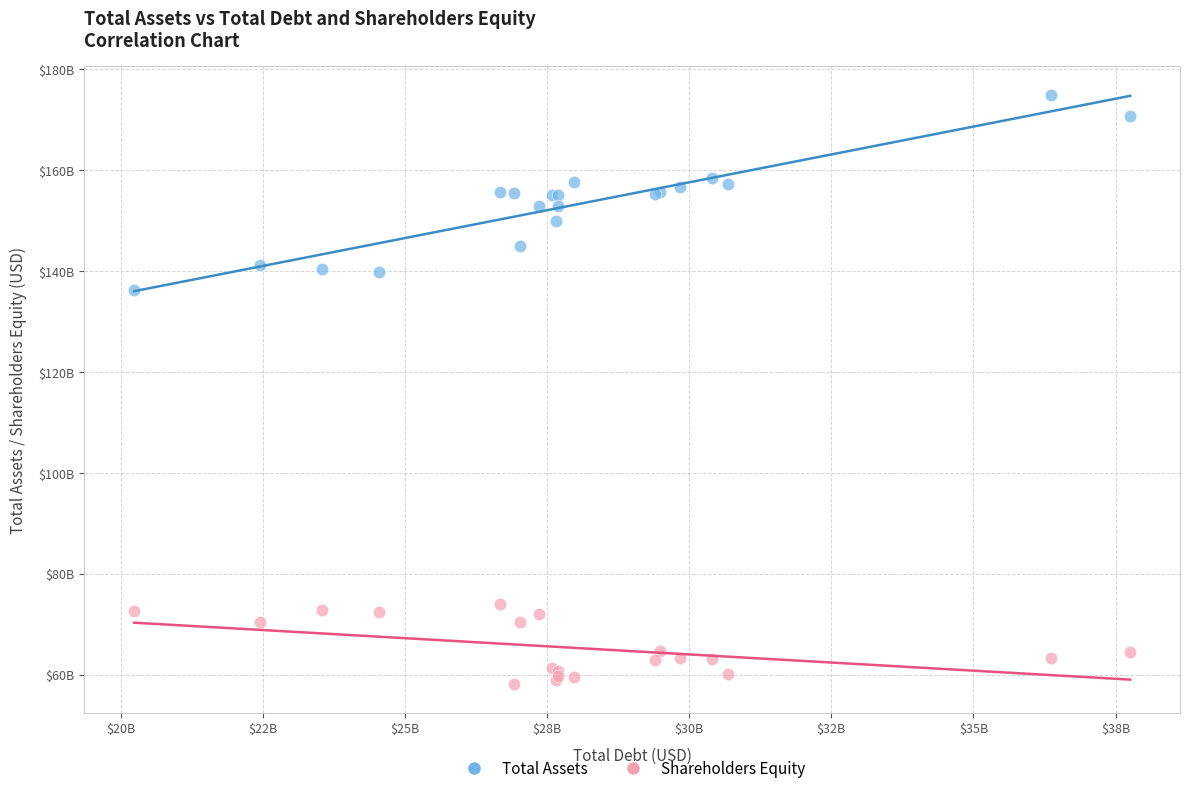

Which series reaches the maximum Y coordinate?

Total Assets